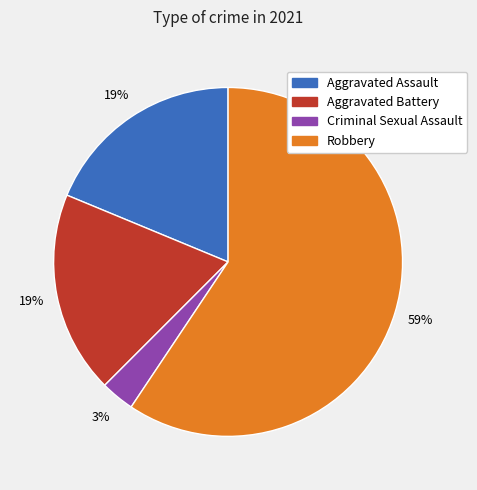

To the nearest percent, what percentage of the pie is Aggravated Assault?

19%